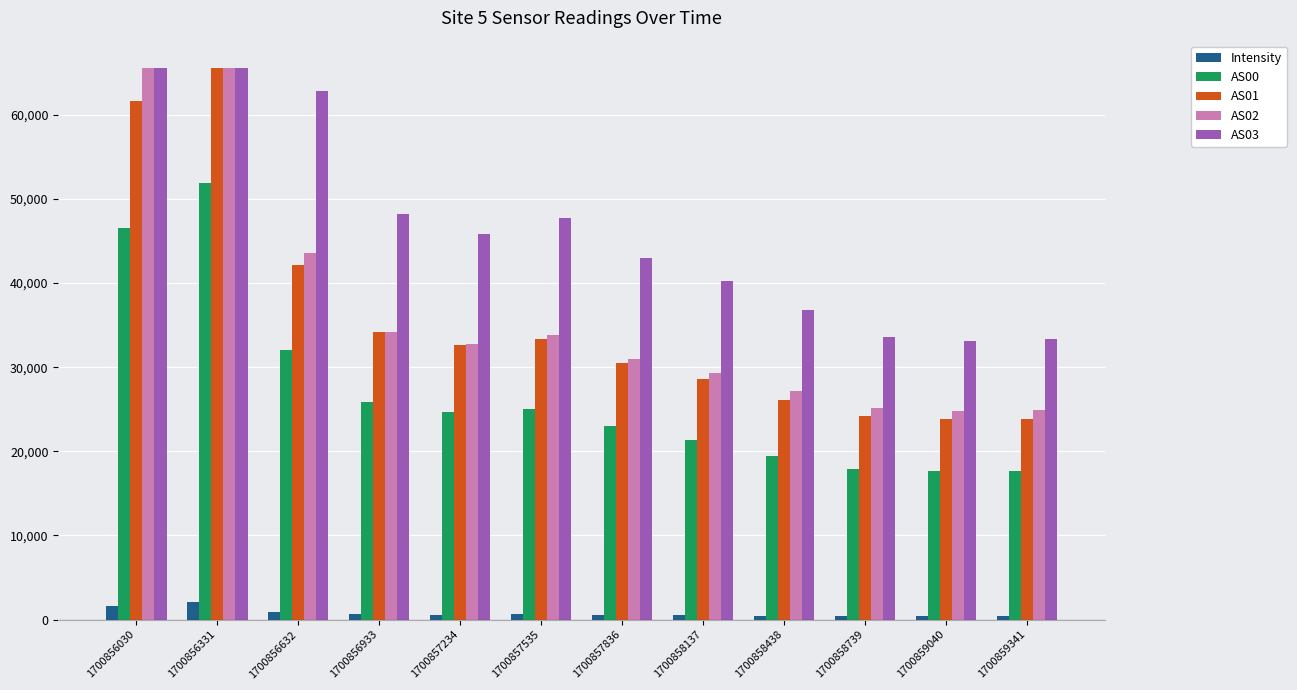

How many data points in Intensity are above 581?

6